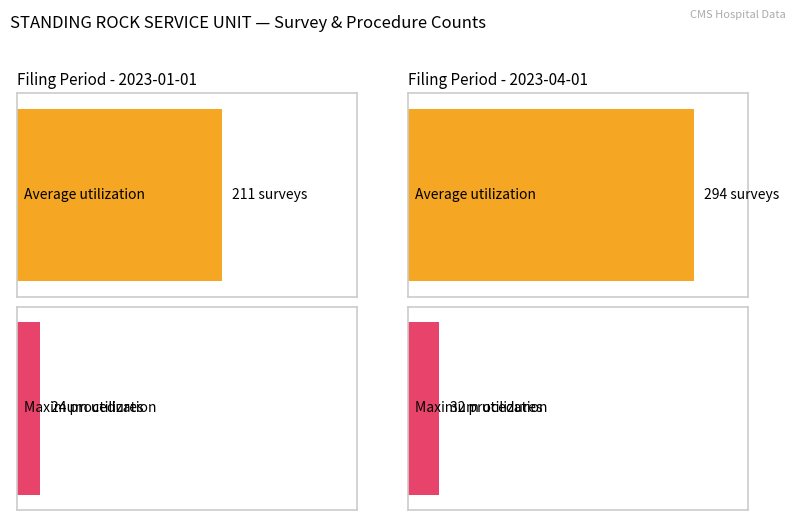

The Average utilization series shows 294 at 2023-04-01. True or false?

True